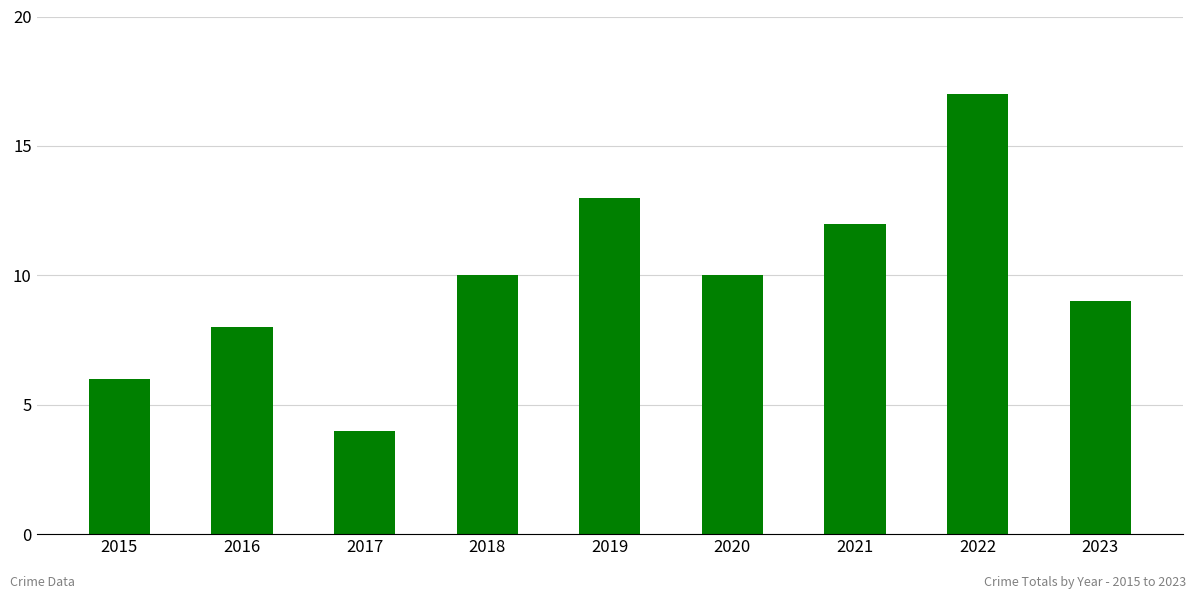

Approximately how many times larger is the value at 2015 compared to 2019?

0.5